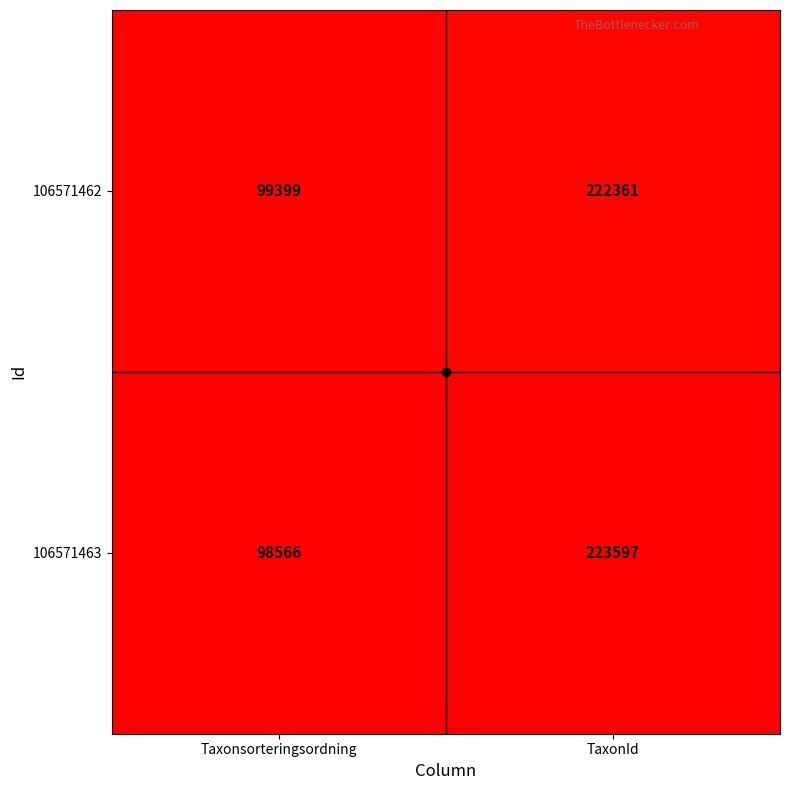

At which category is the sum across all series the highest?

TaxonId